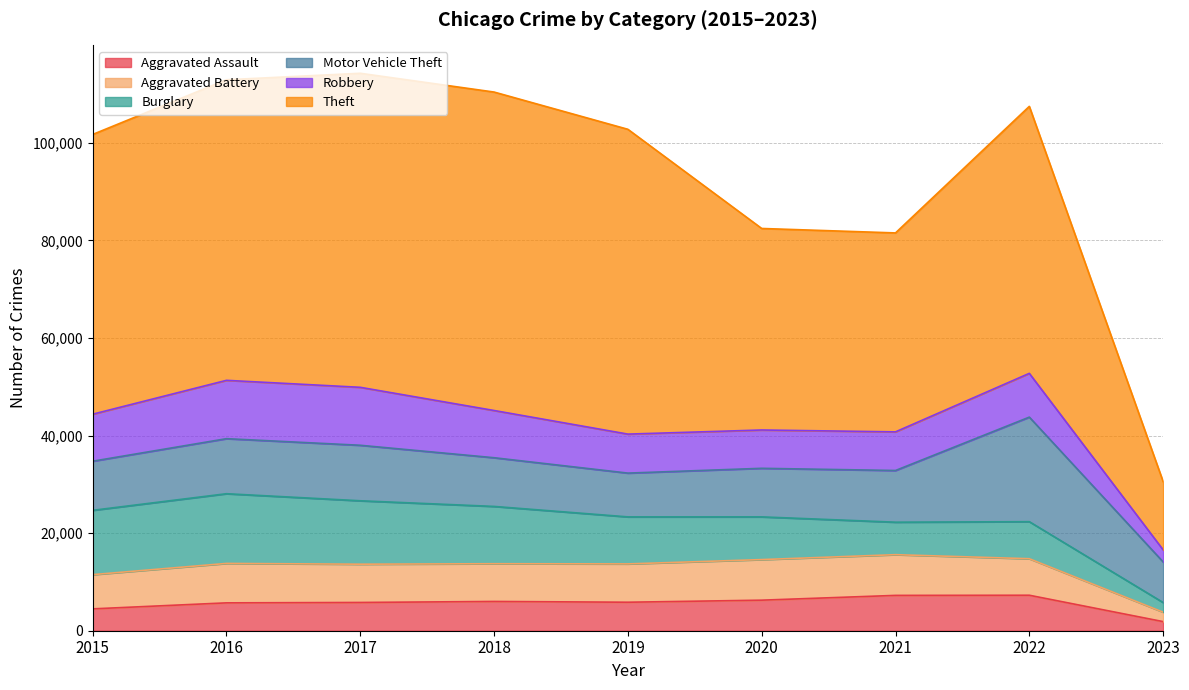

Where is the first local maximum for Robbery?

2016